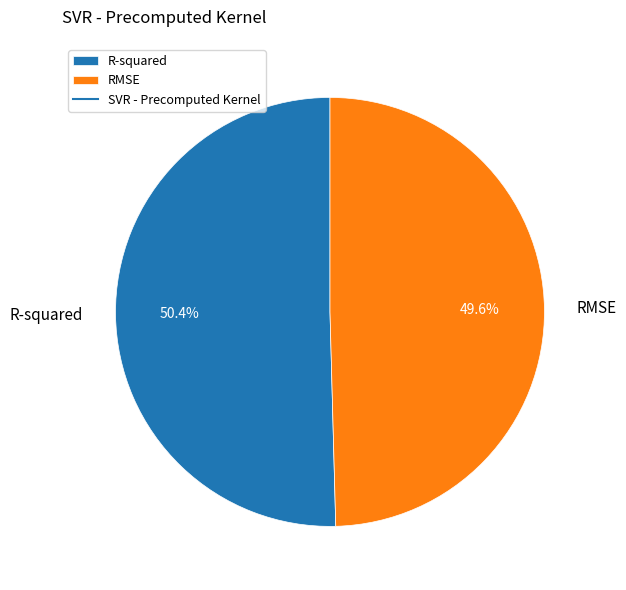

To the nearest percent, what percentage of the pie is R-squared?

50%